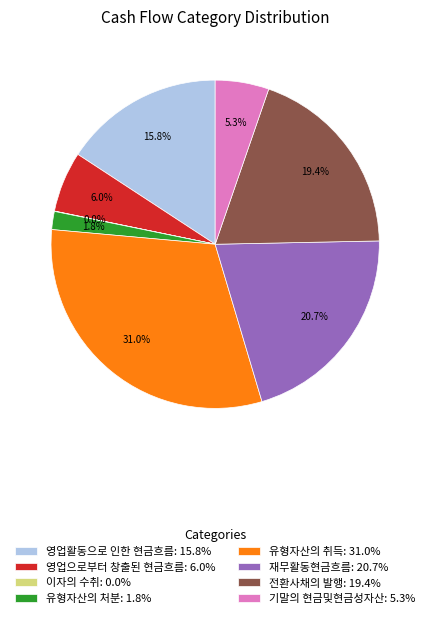

The 영업활동으로 인한 현금흐름 slice represents 16% of the pie. True or false?

True